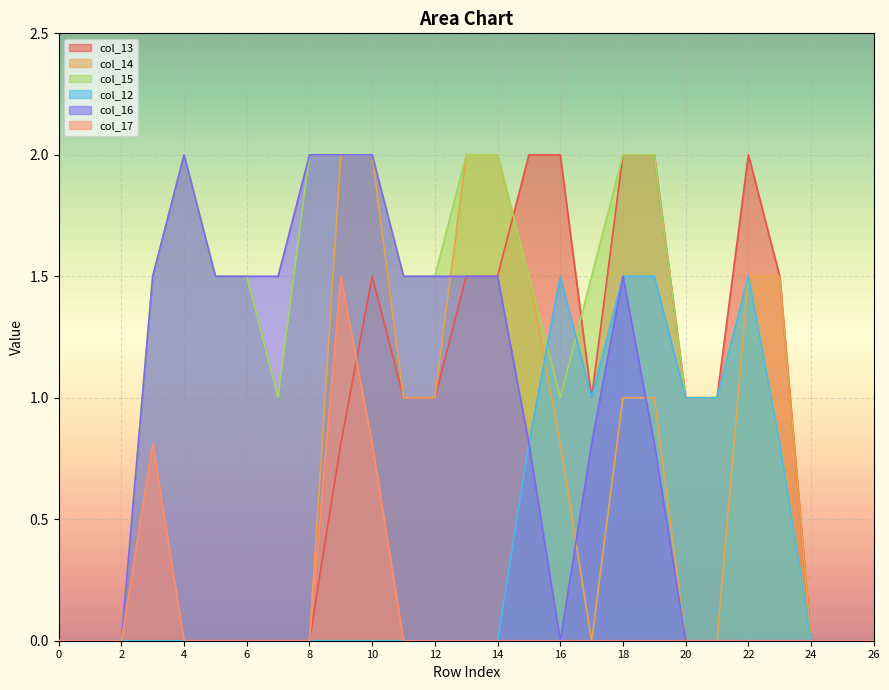

The value of col_16 at 11 is 2.5. True or false?

False